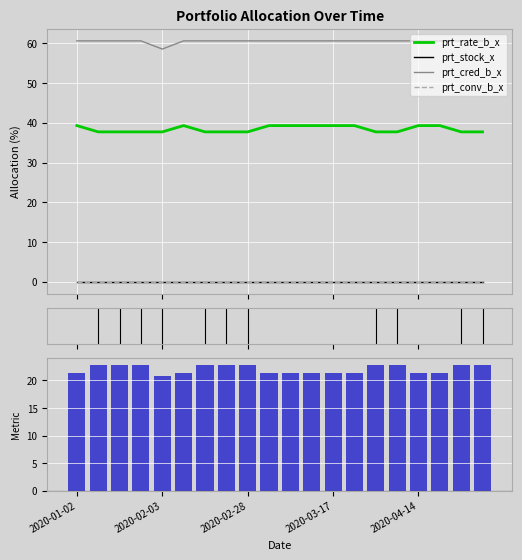

Between 2020-03-17 and 16, which series saw the biggest shift?

prt_rate_b_x